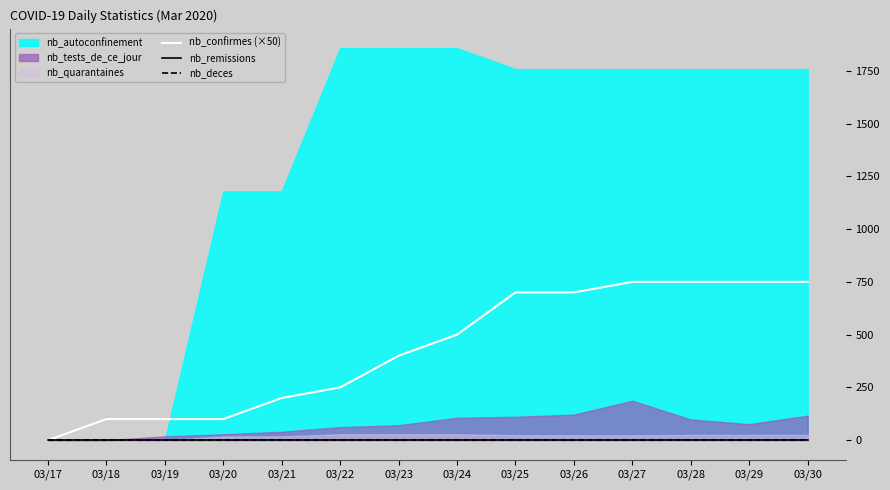

Where is nb_confirmes (×50) nearest to the value 375?

03/23